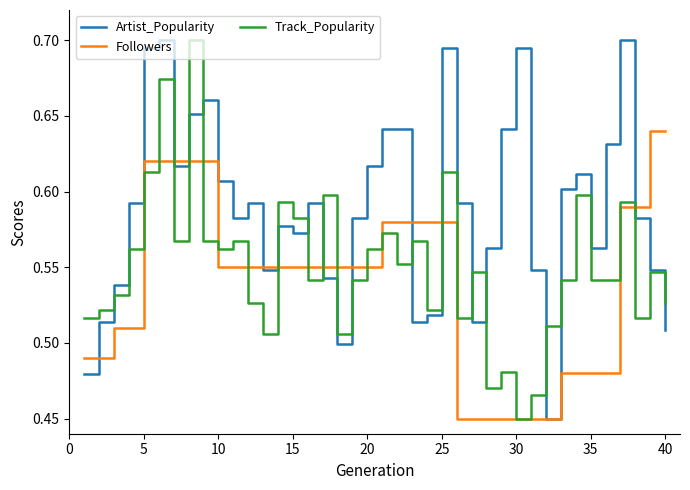

List the series in order of their overall mean, lowest first.

Followers, Track_Popularity, Artist_Popularity